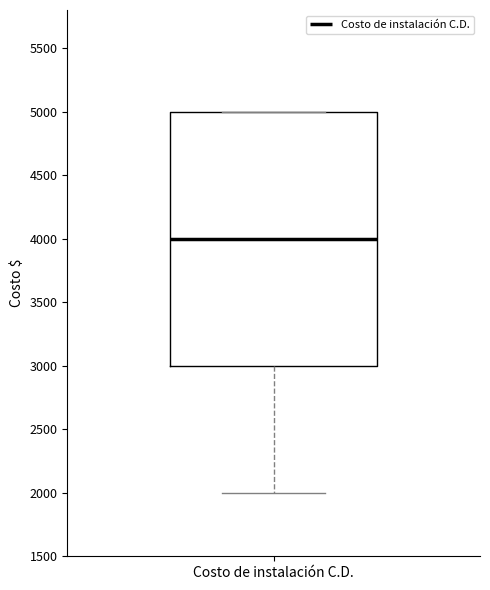

Read this box plot against the y-axis: the position of the median line, the range covered by the box, and the ends of both whiskers. The values are not printed on the chart, so give them approximately, as read against the axis.

median 4000, box 3000 to 5000, whiskers 2000 to 5000